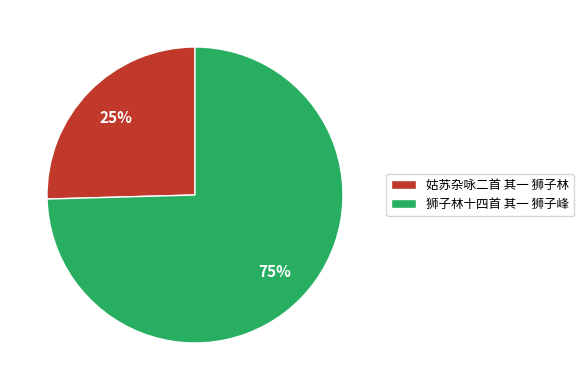

Count the number of slices in the pie.

2